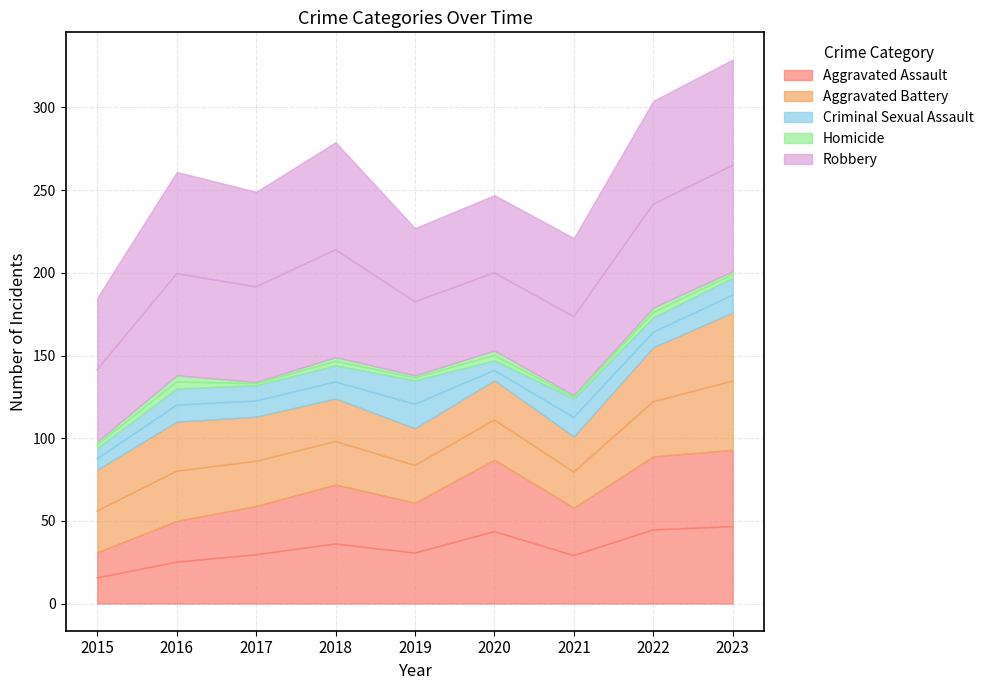

Which series has the largest range (max minus min)?

Aggravated Assault